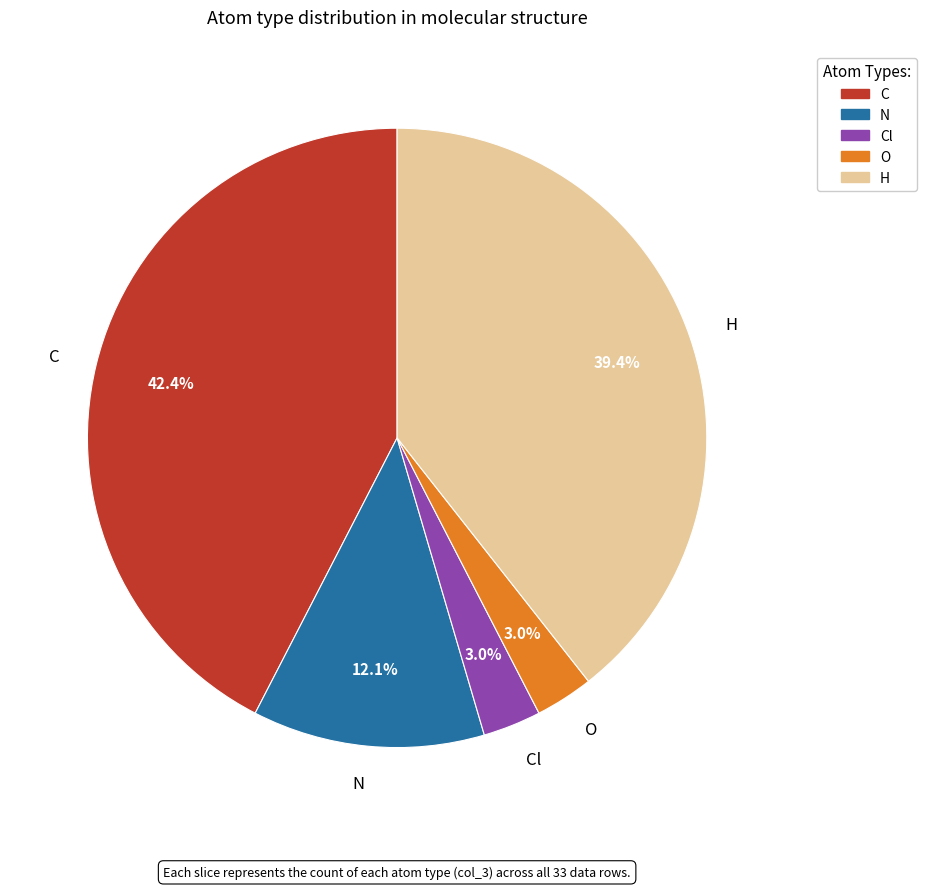

What is the largest slice in the pie chart?

C